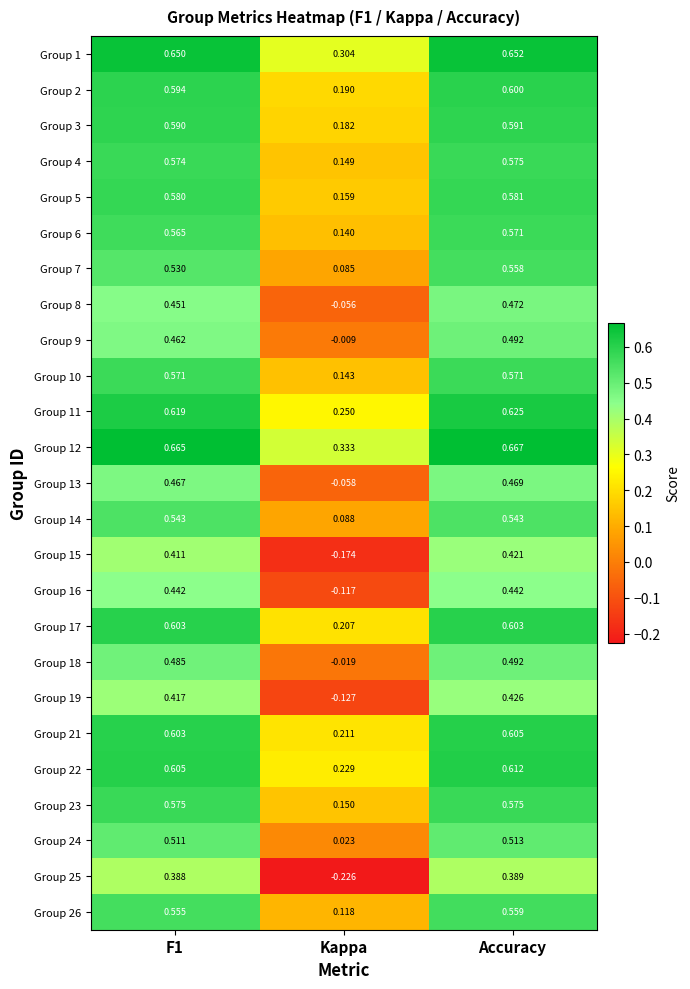

At which category is the sum across all series the highest?

Accuracy